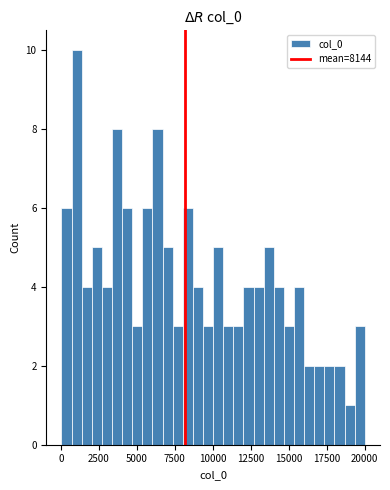

Around what value on the x-axis is the tallest bar? Give the approximate position of its centre, as read against the axis.

1000